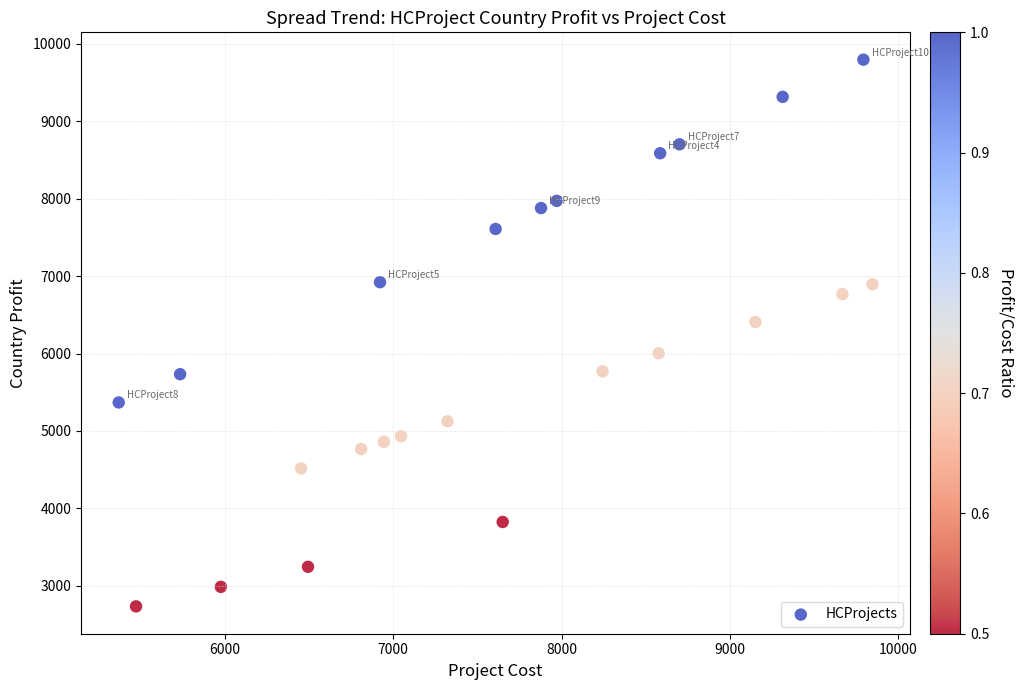

What is the range of Y values (max minus min)?

7059